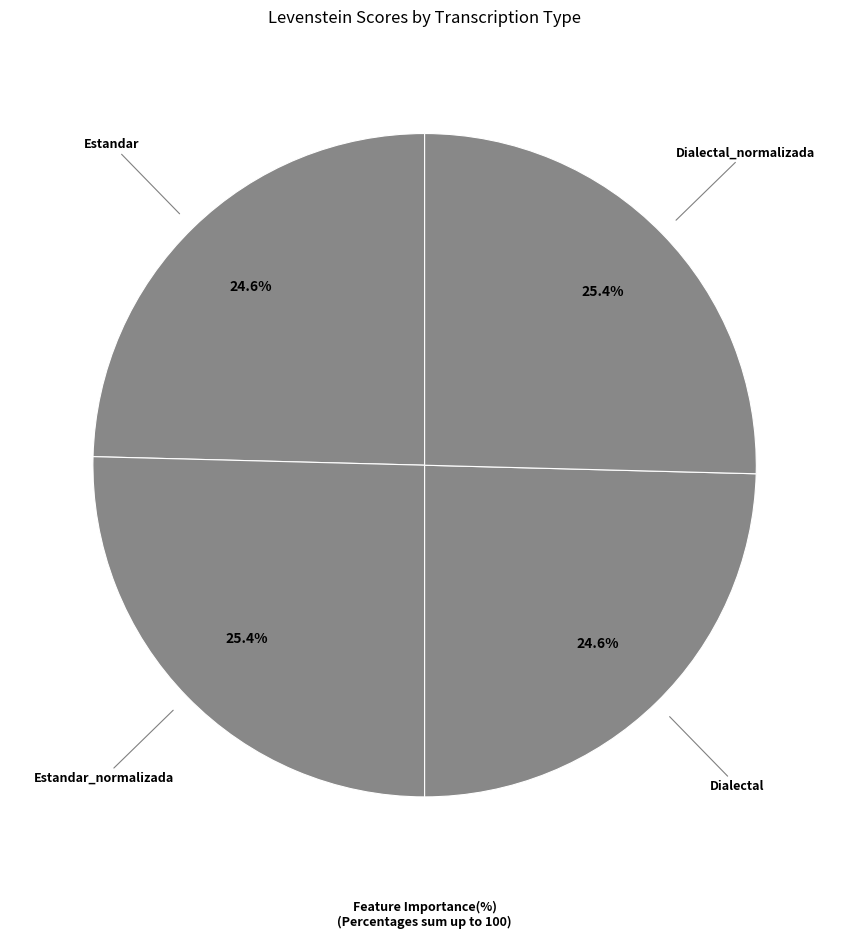

How many segments does this pie chart have?

4